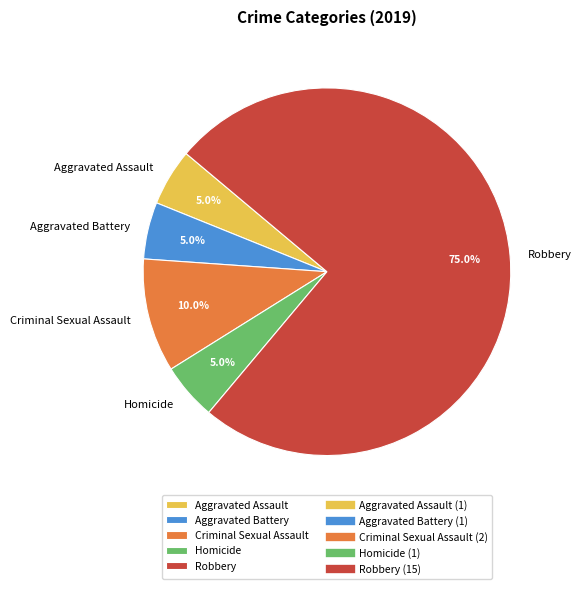

To the nearest percent, what portion does Aggravated Battery represent?

5%